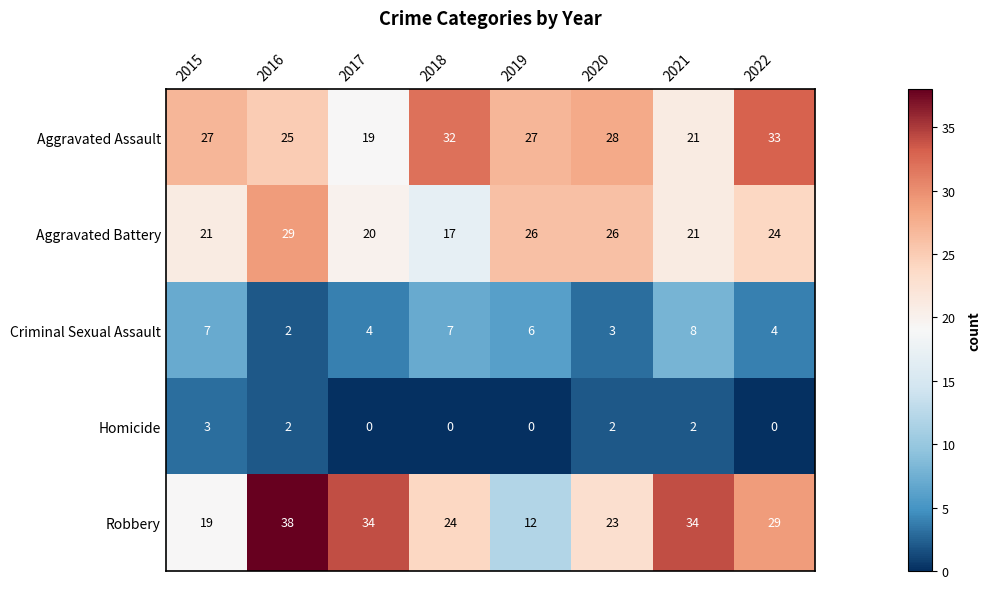

Count the number of data series in this chart.

5